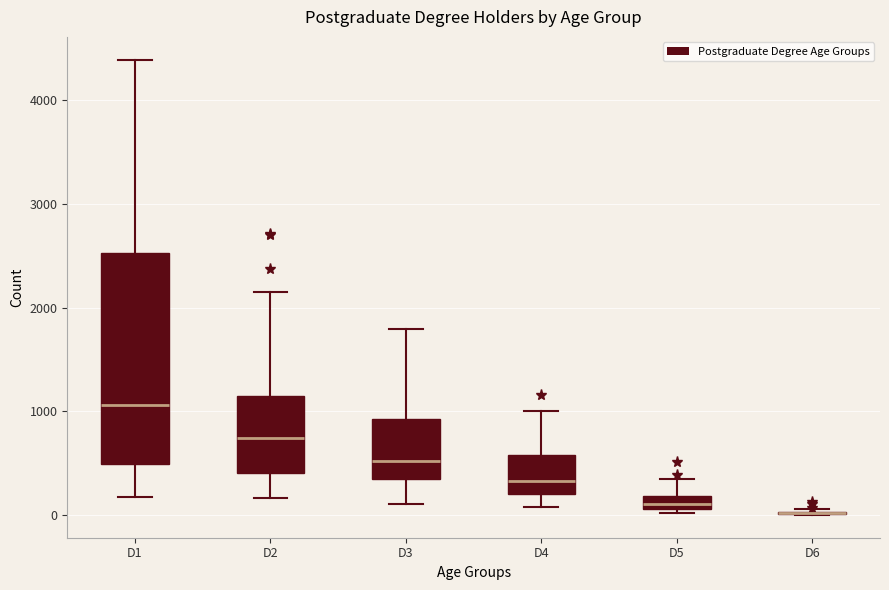

Where is the lower edge of the box for D5 on the y-axis? The values are not printed on the chart, so give them approximately, as read against the axis.

100